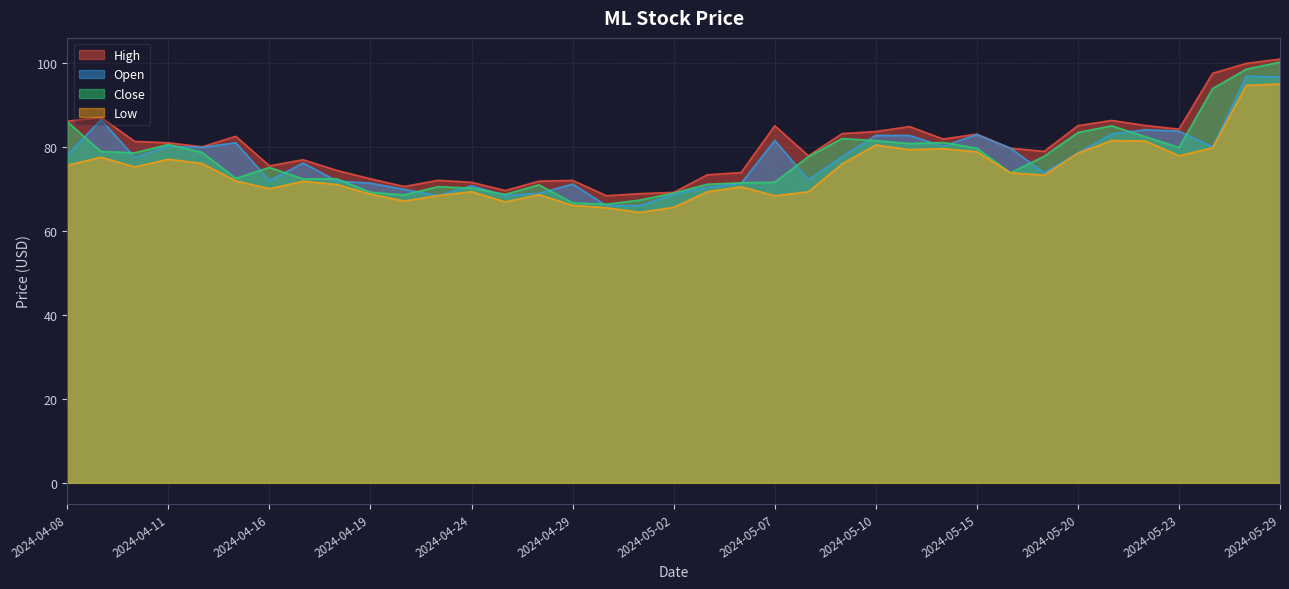

List the labels in order of Low value, largest first.

2024-05-29, 2024-05-28, 2024-05-21, 2024-05-22, 2024-05-10, 2024-05-24, 2024-05-14, 2024-05-13, 2024-05-15, 2024-05-20, 2024-05-23, 2024-04-09, 2024-04-11, 2024-04-12, 2024-05-09, 2024-04-08, 2024-04-10, 2024-05-16, 2024-05-17, 2024-04-15, 2024-04-17, 2024-04-18, 2024-05-06, 2024-04-16, 2024-04-24, 2024-05-03, 2024-05-08, 2024-04-19, 2024-04-26, 2024-04-23, 2024-05-07, 2024-04-22, 2024-04-25, 2024-04-29, 2024-05-02, 2024-04-30, 2024-05-01